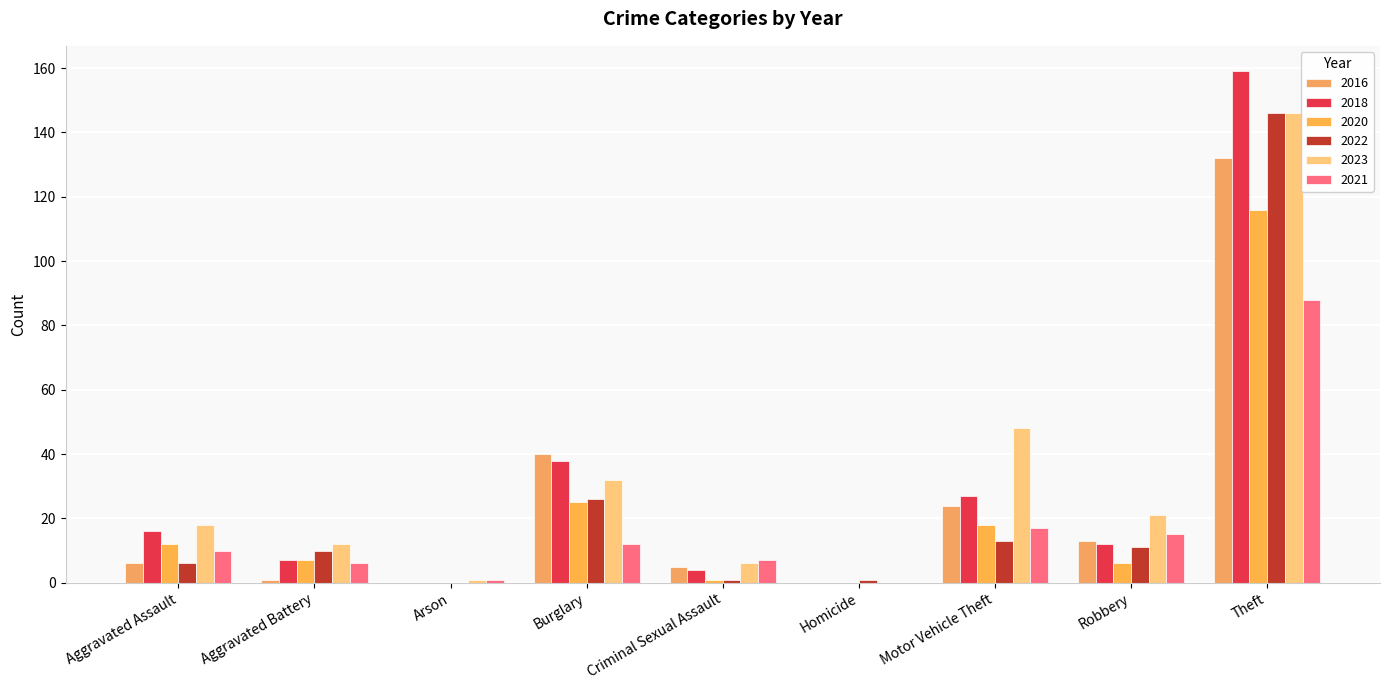

Which series changed the most between Aggravated Assault and Aggravated Battery?

2018